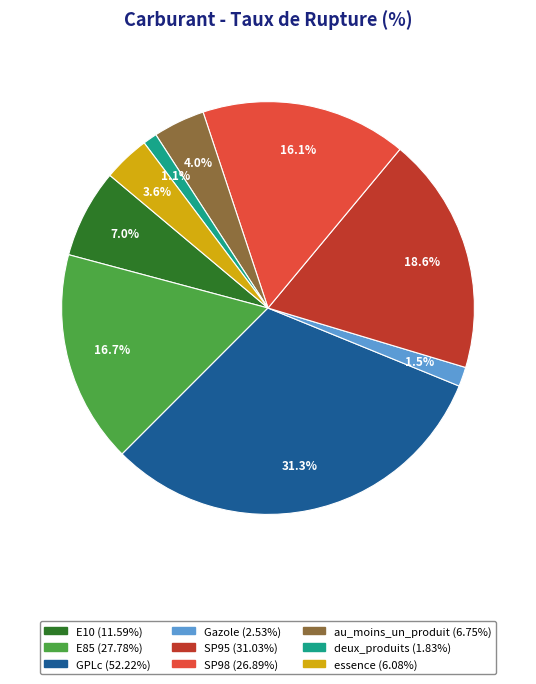

To the nearest percent, what percentage of the pie is deux_produits?

1%